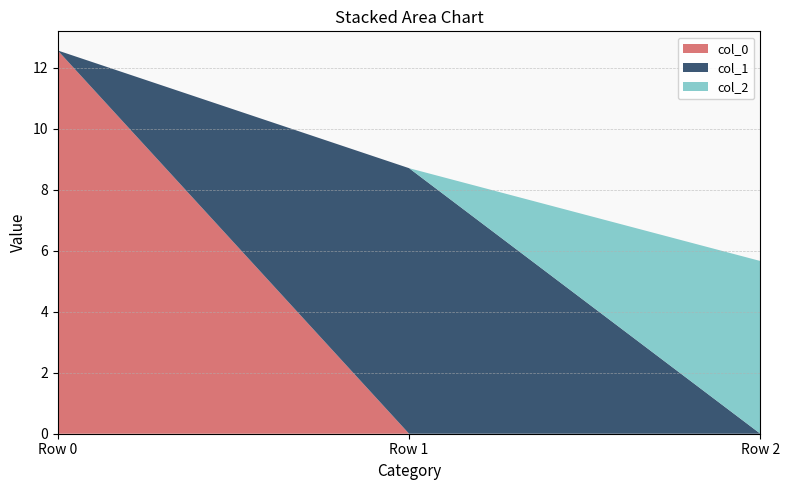

Reading right to left, what are all the values shown in this chart?

col_0: Row 2=0.0	Row 1=0.0	Row 0=12.6
col_1: Row 2=0.0	Row 1=8.7	Row 0=0.0
col_2: Row 2=5.7	Row 1=0.0	Row 0=0.0